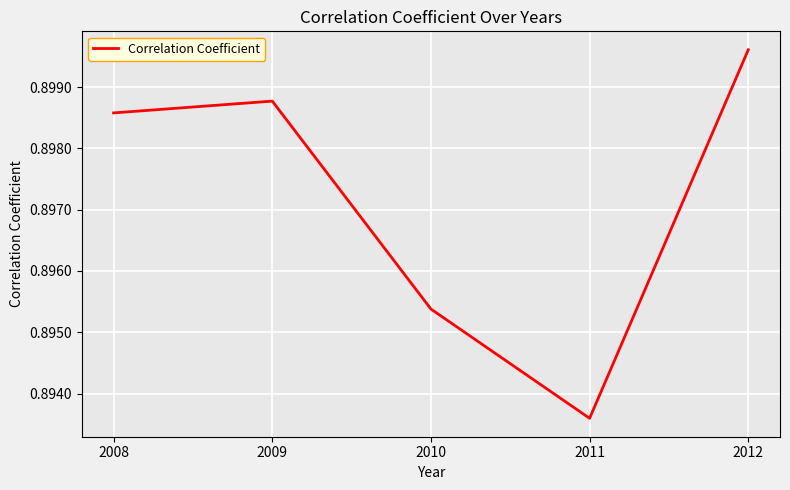

At which category does the data reach its first local valley?

2011